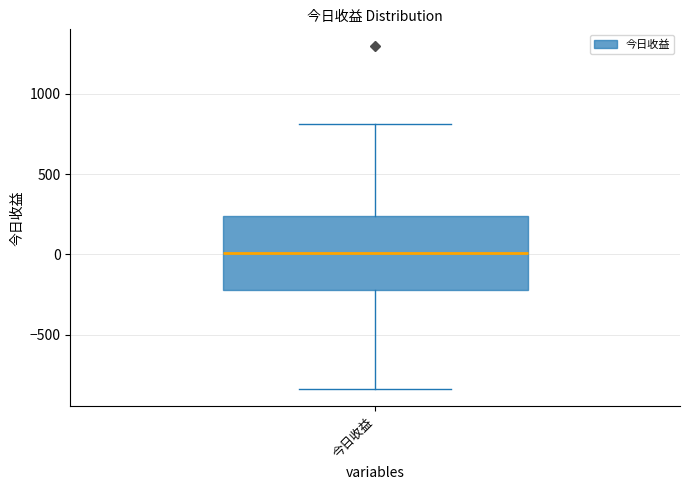

Transcribe this box plot: give where the median line is, the range the box spans, and where the two whiskers end, as read against the y-axis. The values are not printed on the chart, so give them approximately, as read against the axis.

median 0, box -200 to 250, whiskers -850 to 800